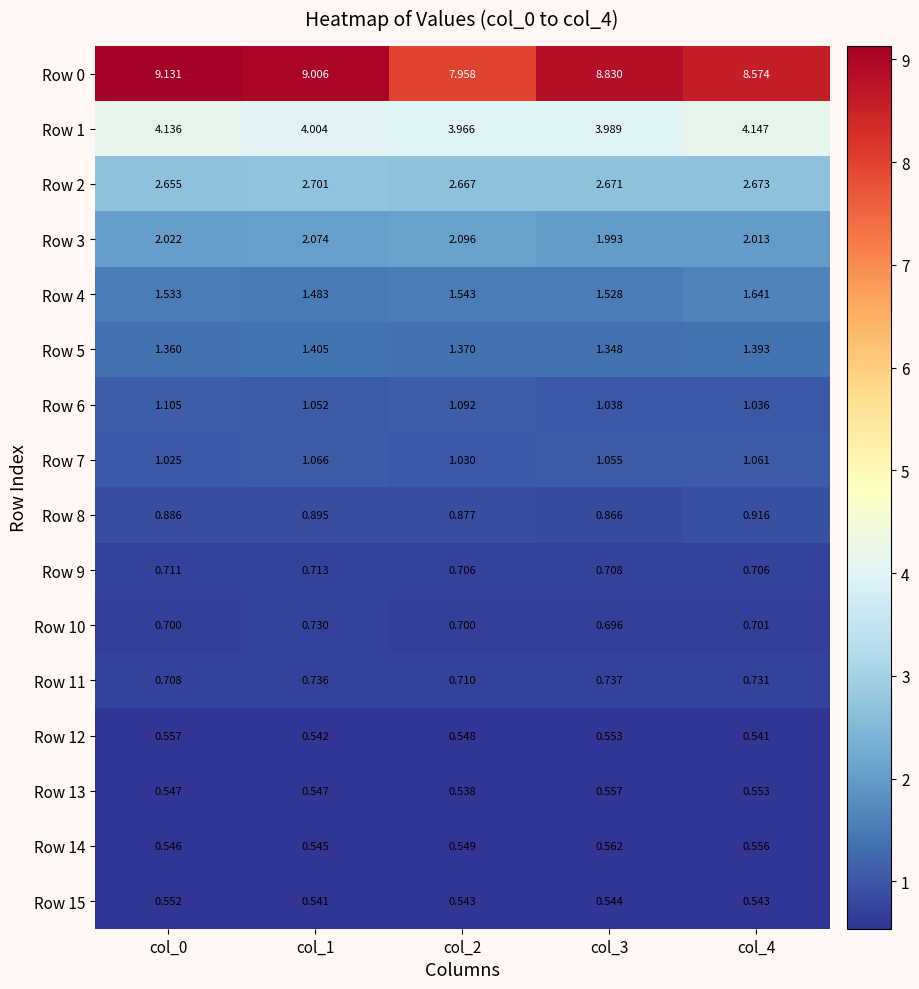

Which label corresponds to the largest value in the chart?

col_0